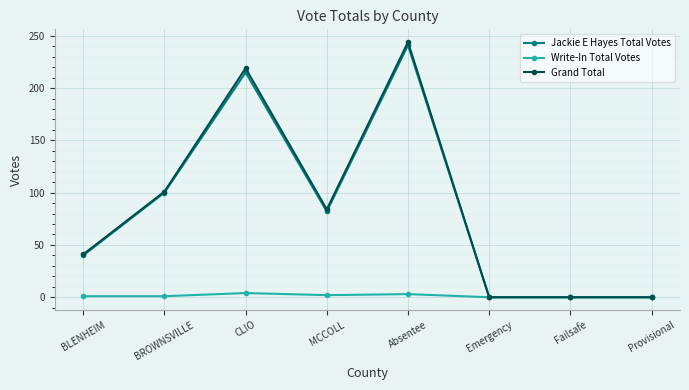

The value of Jackie E Hayes Total Votes at BROWNSVILLE is 25. True or false?

False